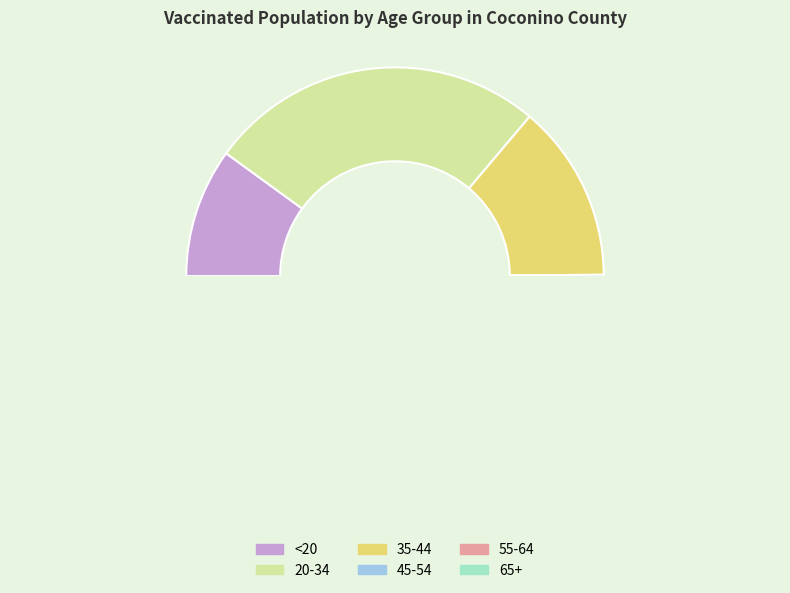

To the nearest percent, what is the average slice percentage?

17%